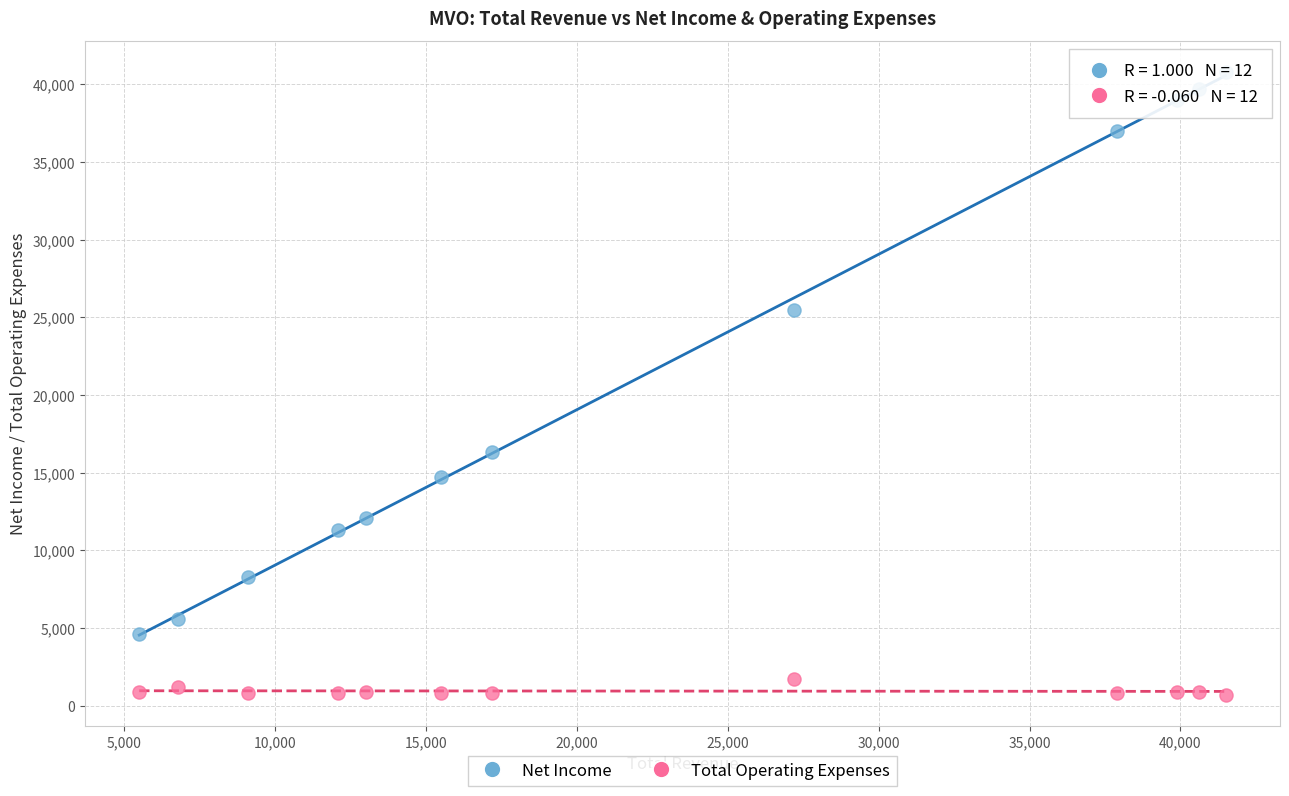

Across all data points, what is the range of X values (max minus min)?

36000